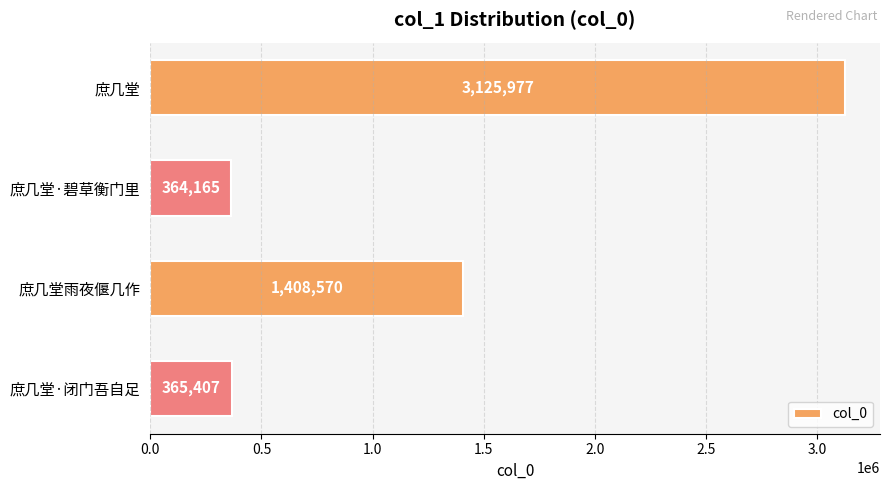

What is the change in value from 庶几堂 to 庶几堂·碧草衡门里?

-2761812